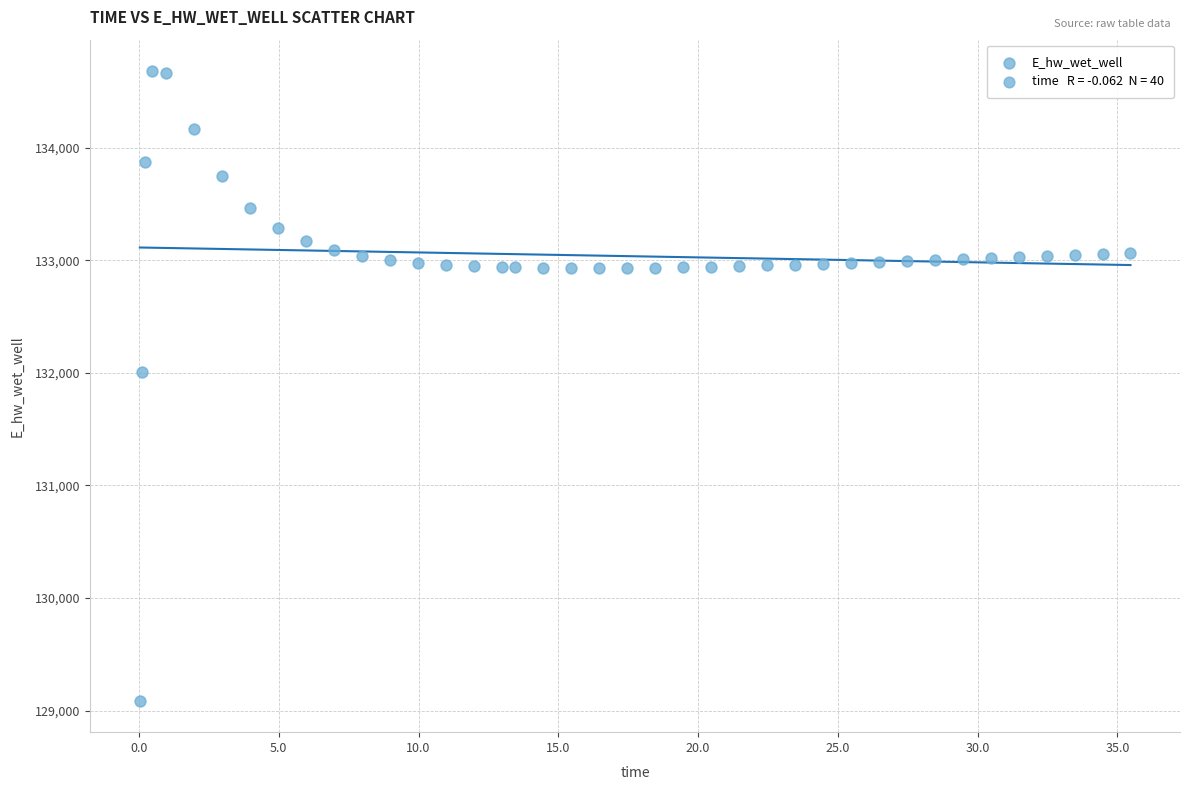

What Y value in the scatter plot is closest to 131883?

132005.5